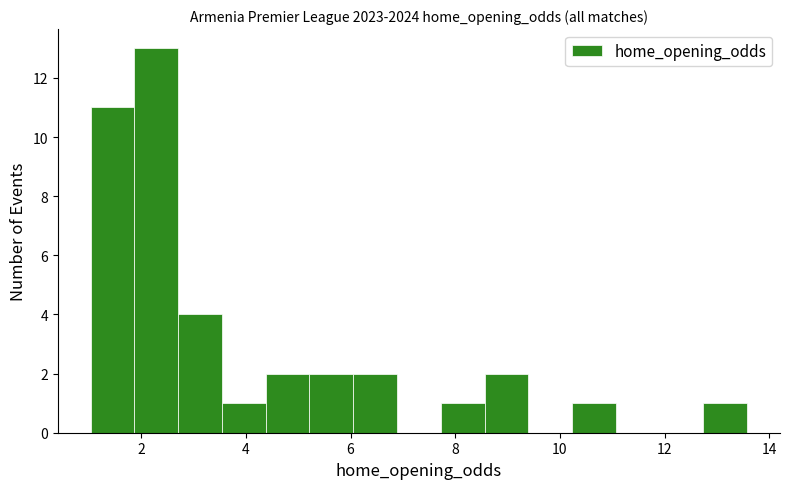

How tall is the bar that spans 5.2 to 6.0 on the x-axis? Neither the bar edges nor the heights are printed on the chart, so give them approximately, as read against the axes.

2